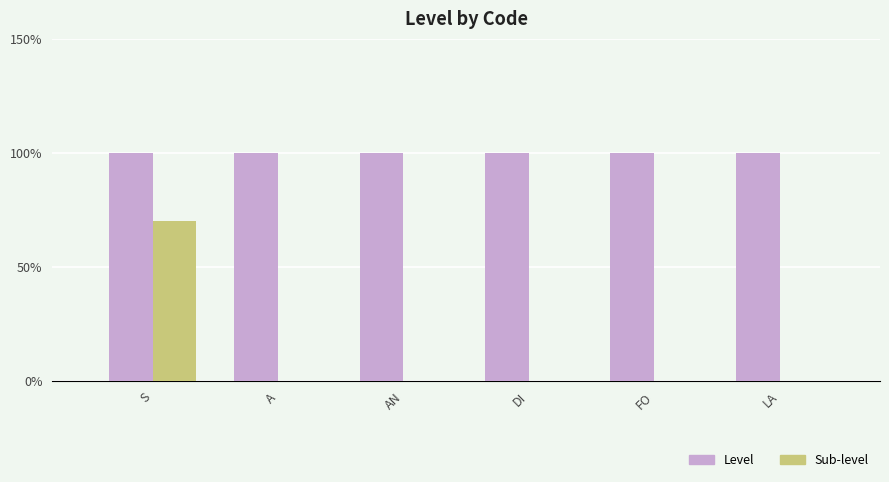

What is the spread (max minus min) of values at DI?

1.0